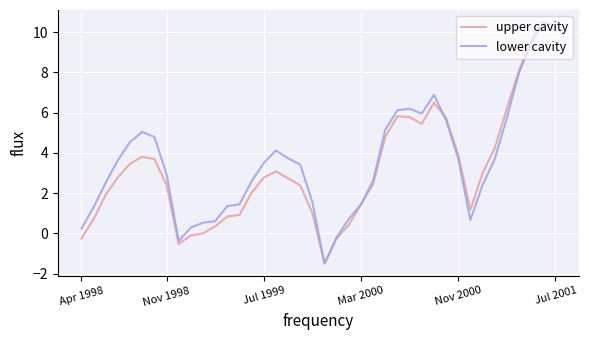

True or false: upper cavity and lower cavity intersect in this chart.

True